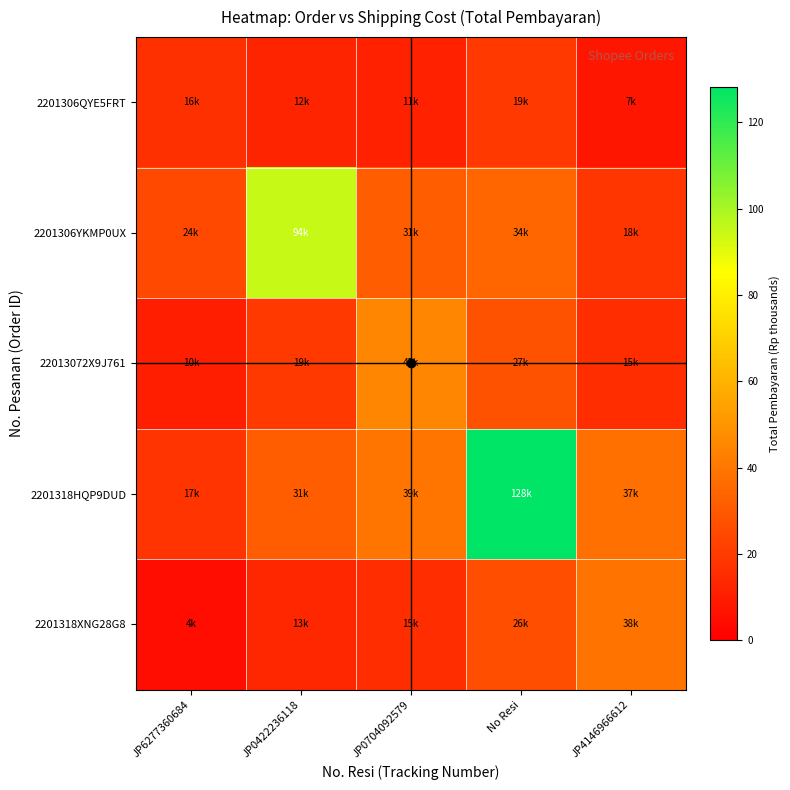

Which label corresponds to the smallest value in the chart?

JP6277360684